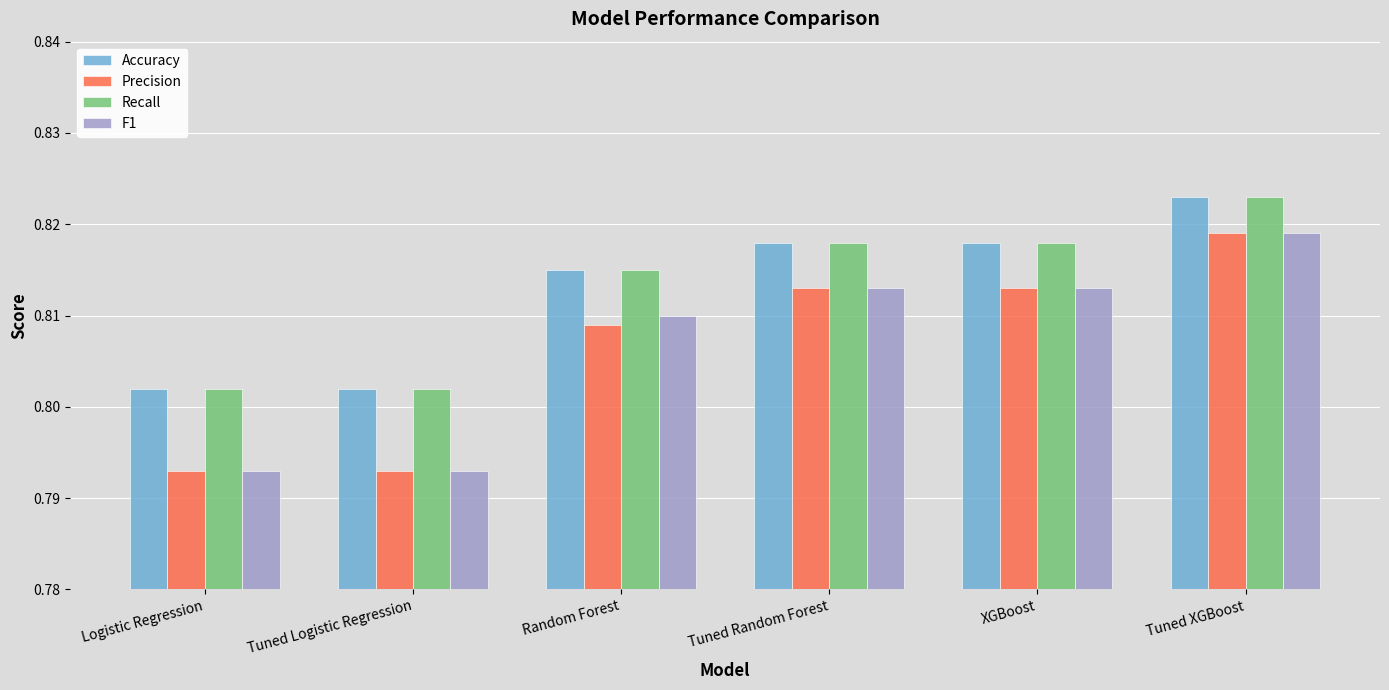

What is the sum of the F1 values at Logistic Regression and Random Forest?

1.6